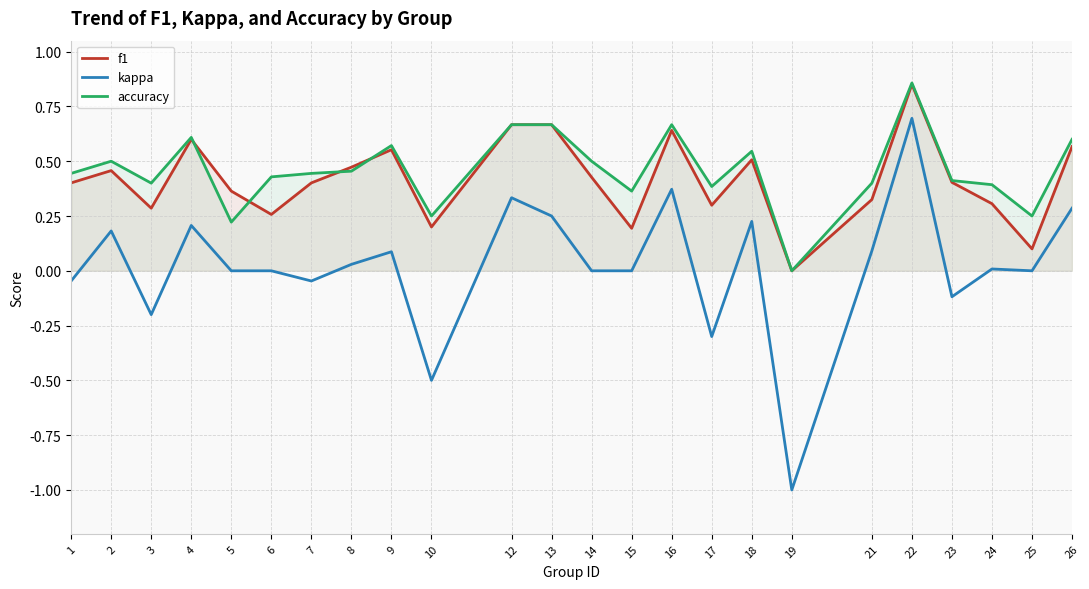

How many distinct data groups are displayed?

3